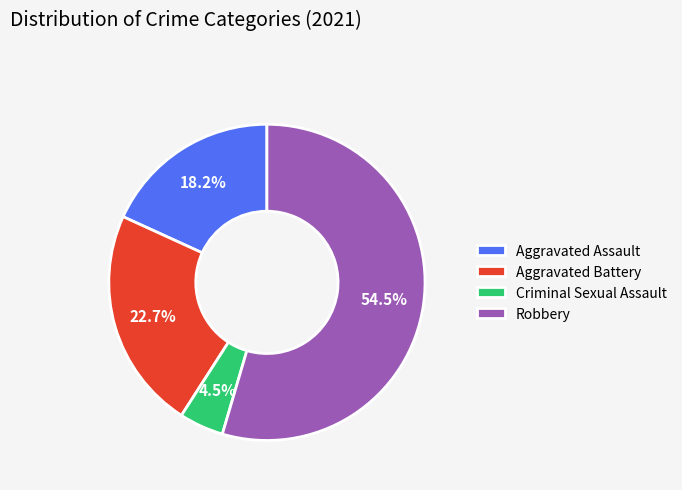

To the nearest percent, what portion does Aggravated Battery represent?

23%